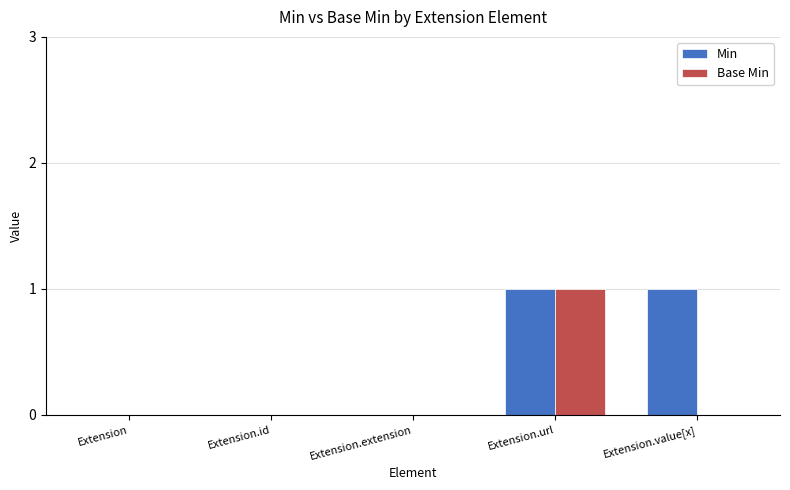

What are all the series names shown in the legend?

Min, Base Min